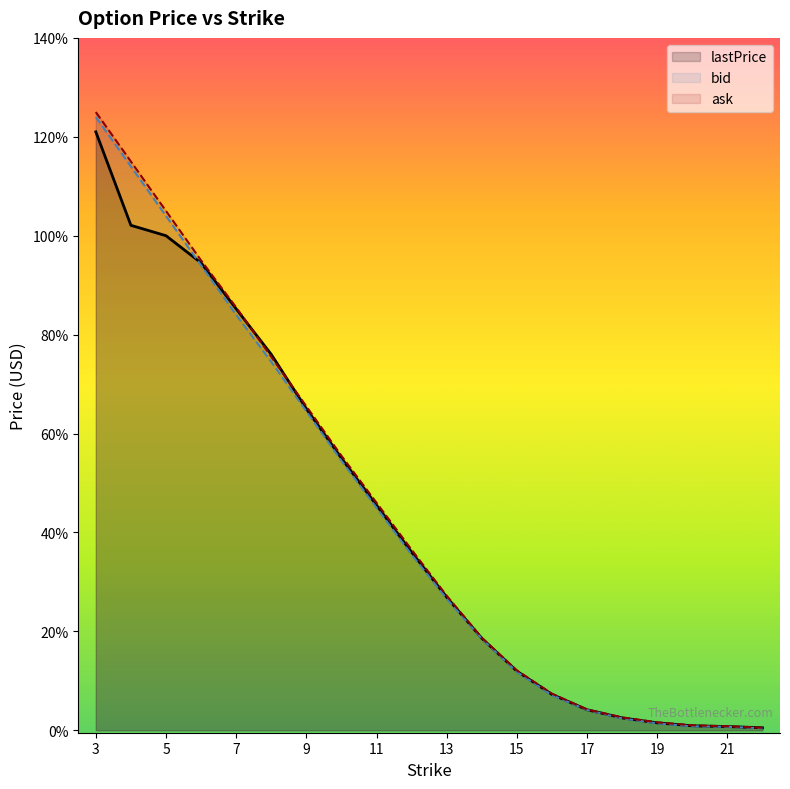

True or false: lastPrice has more than 2 points higher than both neighbors.

False